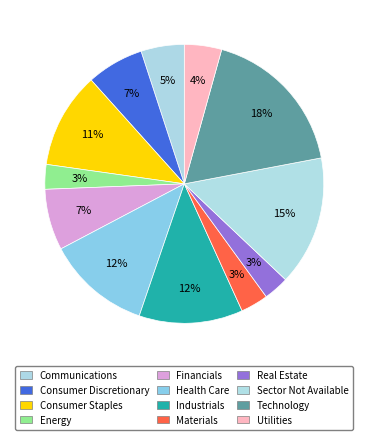

Count the number of slices in the pie.

12